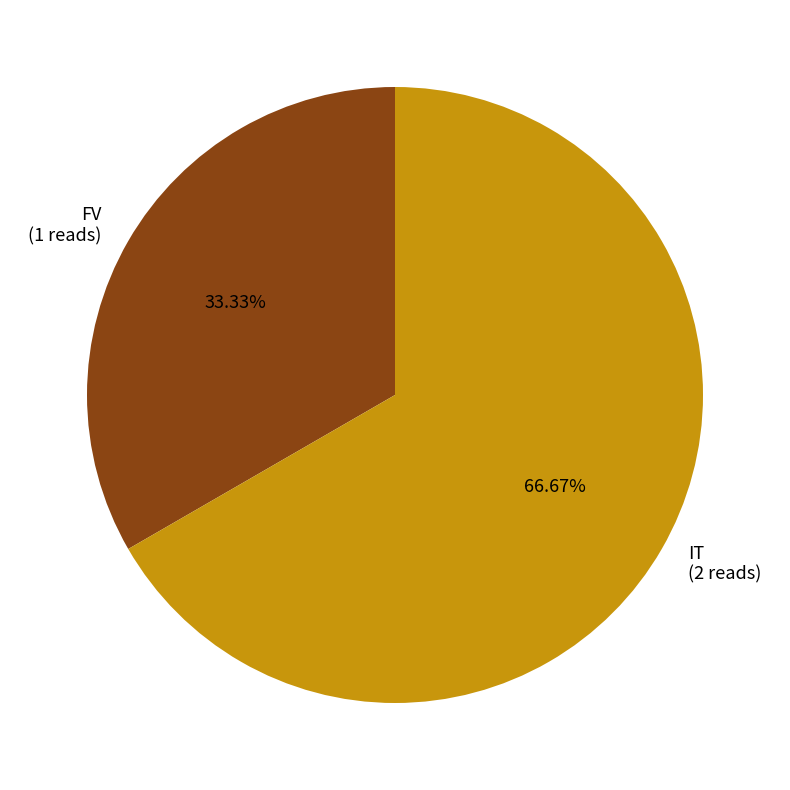

Rank the categories by value from lowest to highest.

FV, IT